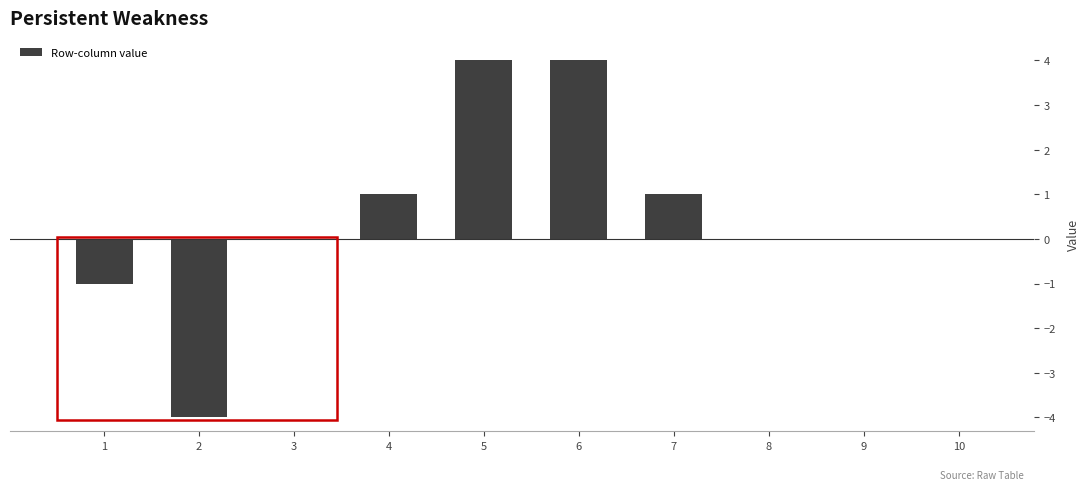

How many data points does each series have?

10